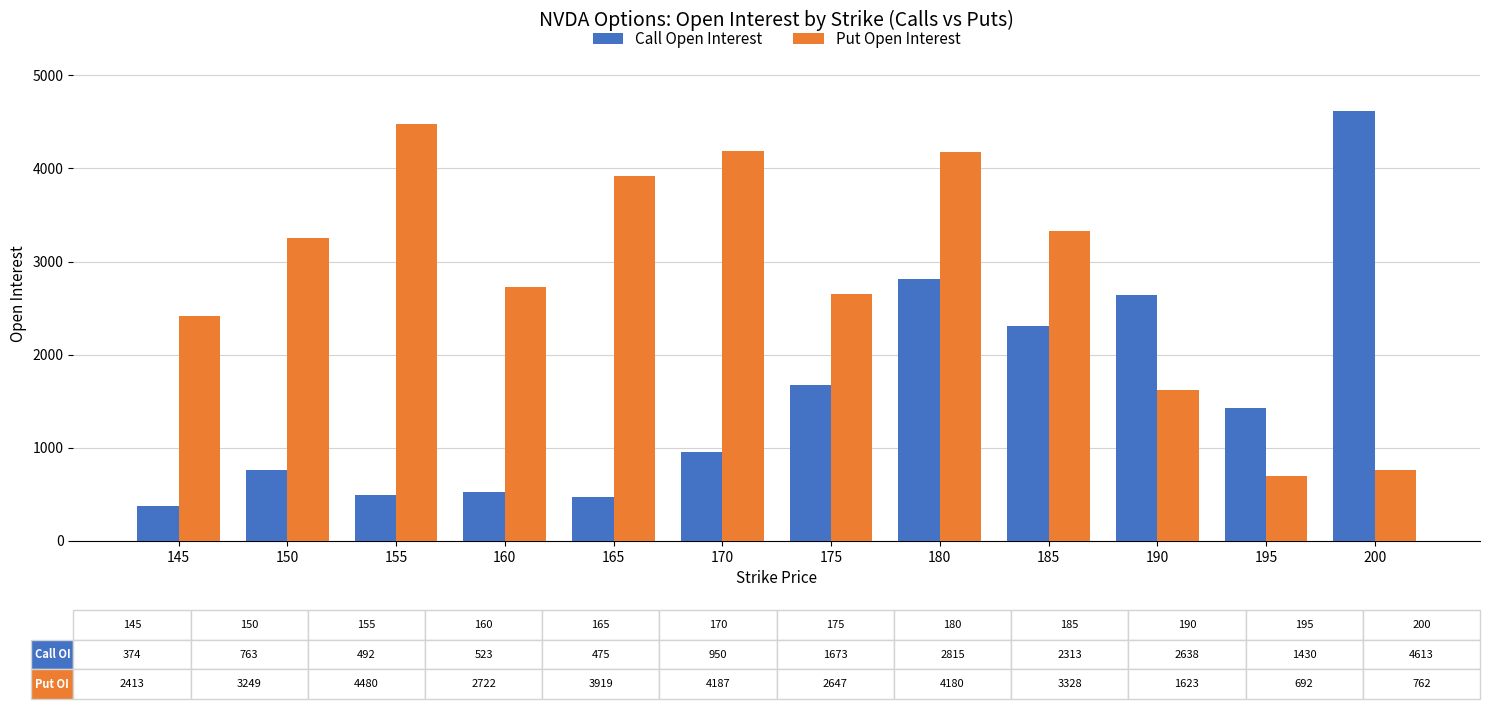

Which series has the largest total across all categories?

Put Open Interest